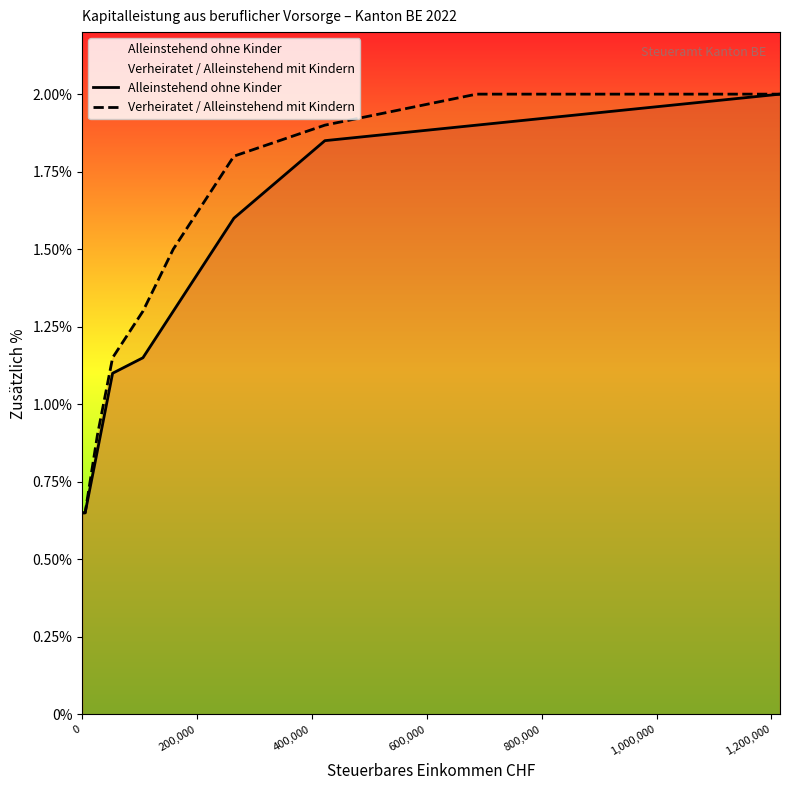

Reading left to right, extract all data points from this chart.

Alleinstehend ohne Kinder: 0.7	0.7	0.8	1.1	1.1	1.3	1.6	1.9	1.9	2.0
Verheiratet / Alleinstehend mit Kindern: 0.7	0.7	0.9	1.1	1.3	1.5	1.8	1.9	2.0	2.0